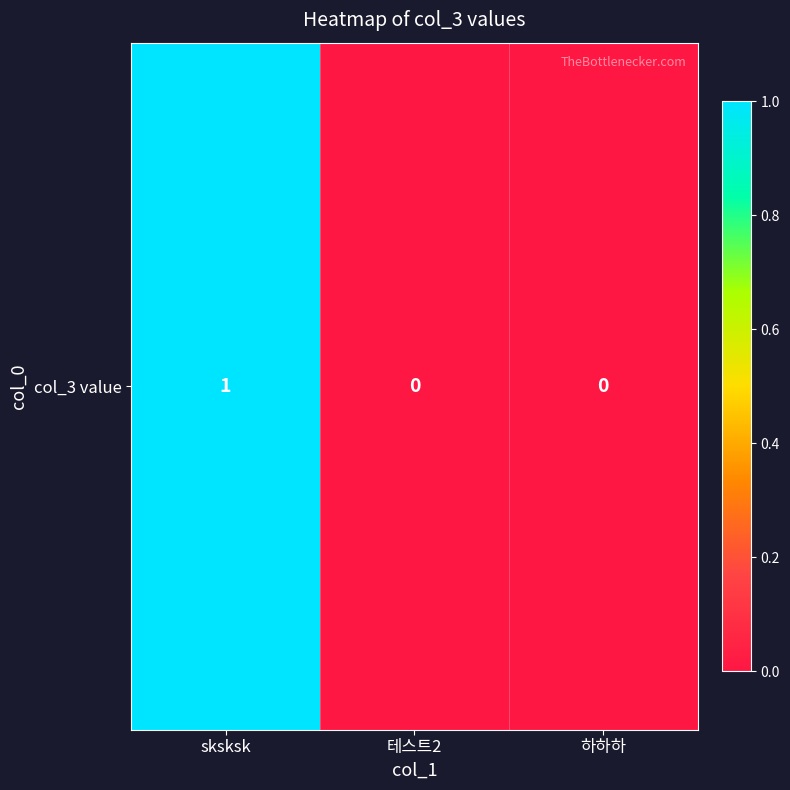

Reading left to right, transcribe all the data shown in this chart.

1	0	0